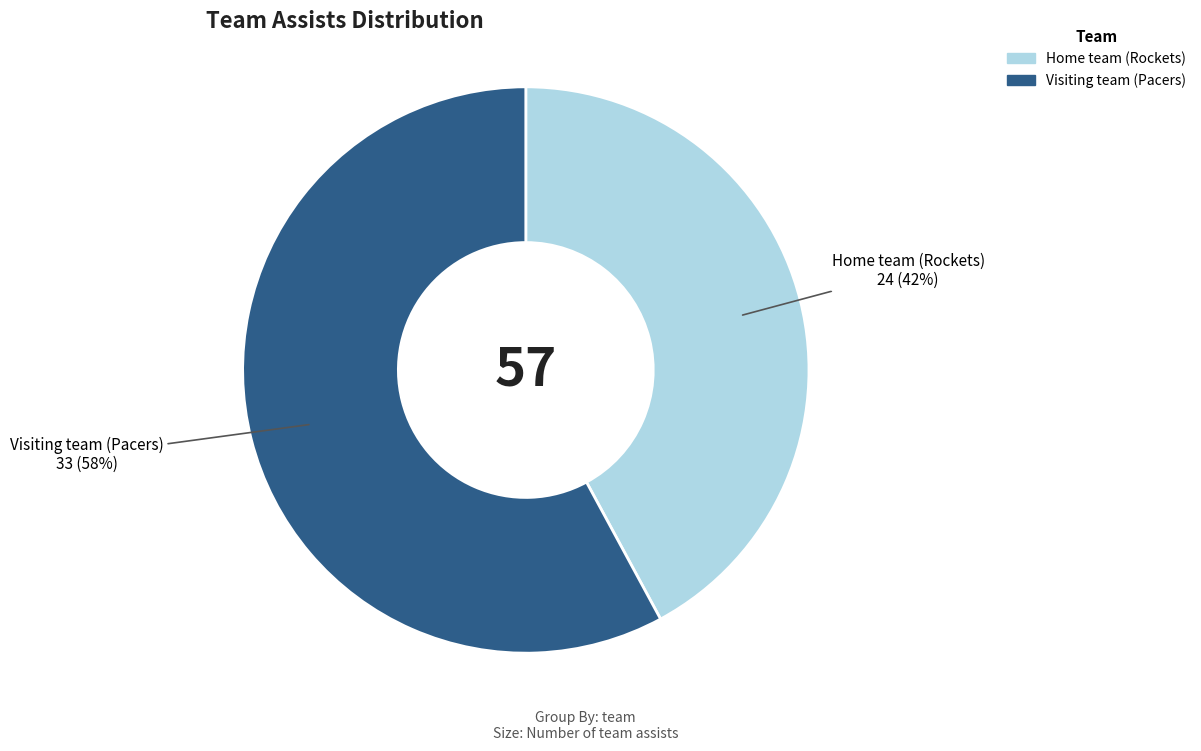

What is the ratio of the value at Visiting team (Pacers) to the value at Home team (Rockets)?

1.4